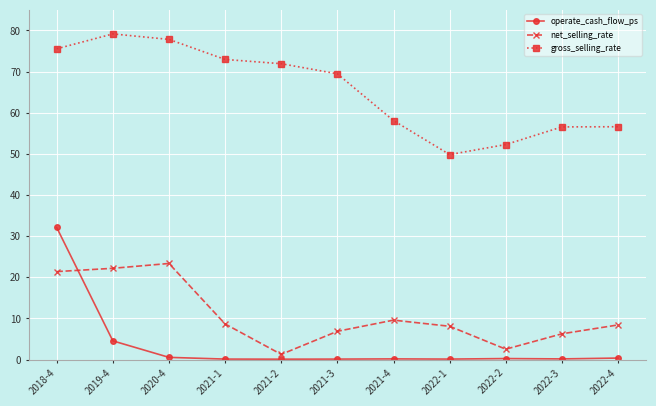

How many interior local peaks does the net_selling_rate series have?

2